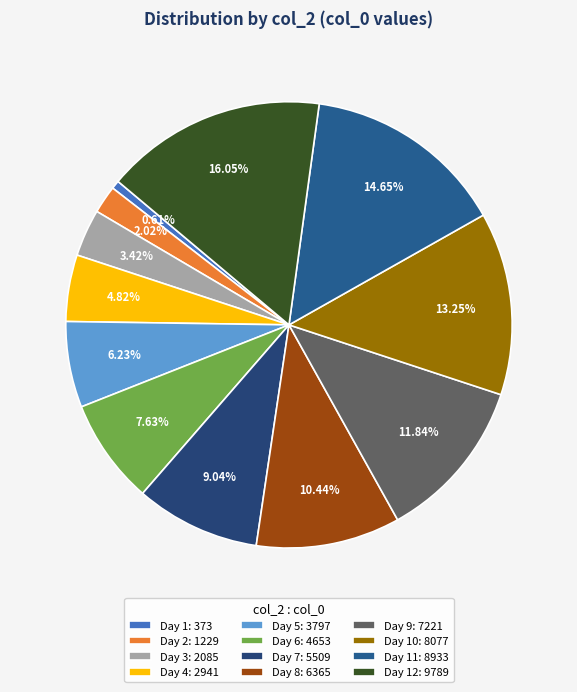

How many segments does this pie chart have?

12